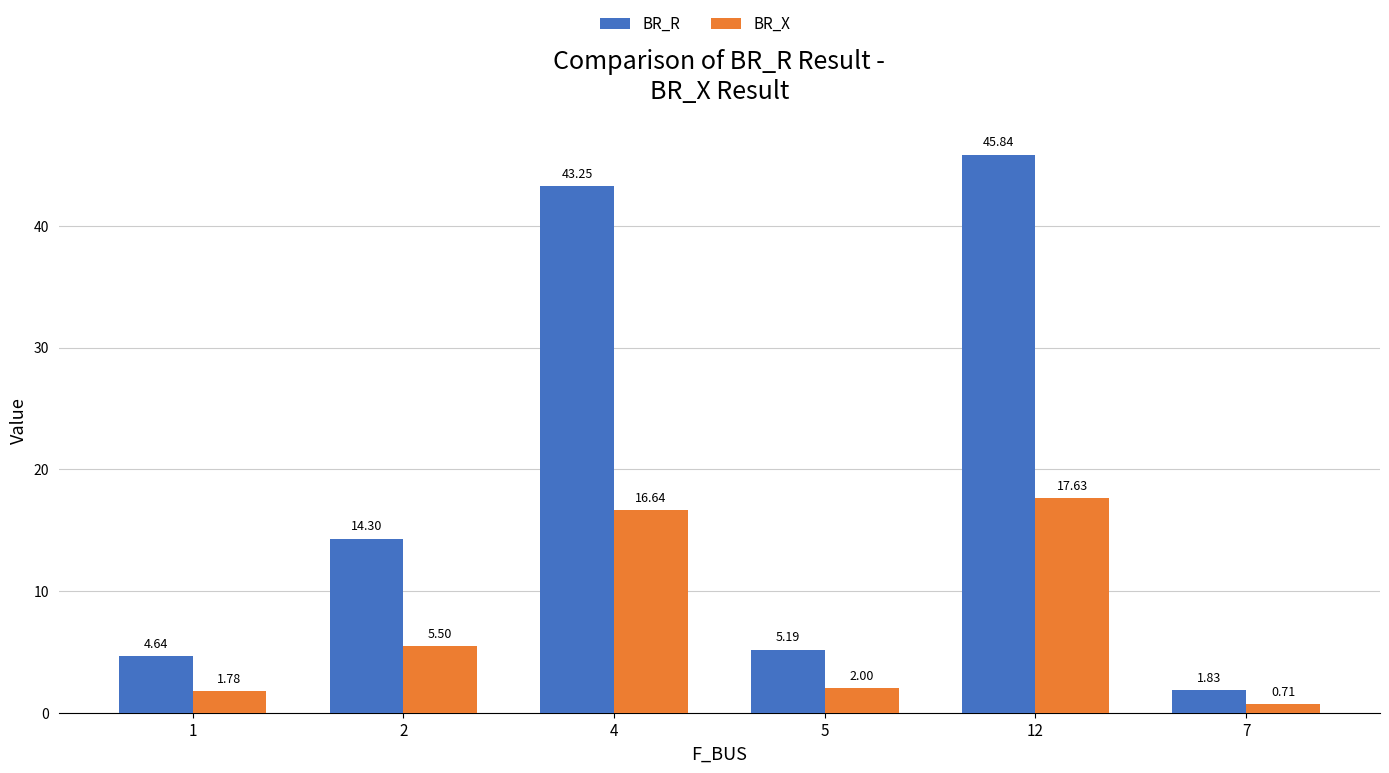

List the labels in order of BR_X value, smallest first.

7, 1, 5, 2, 4, 12